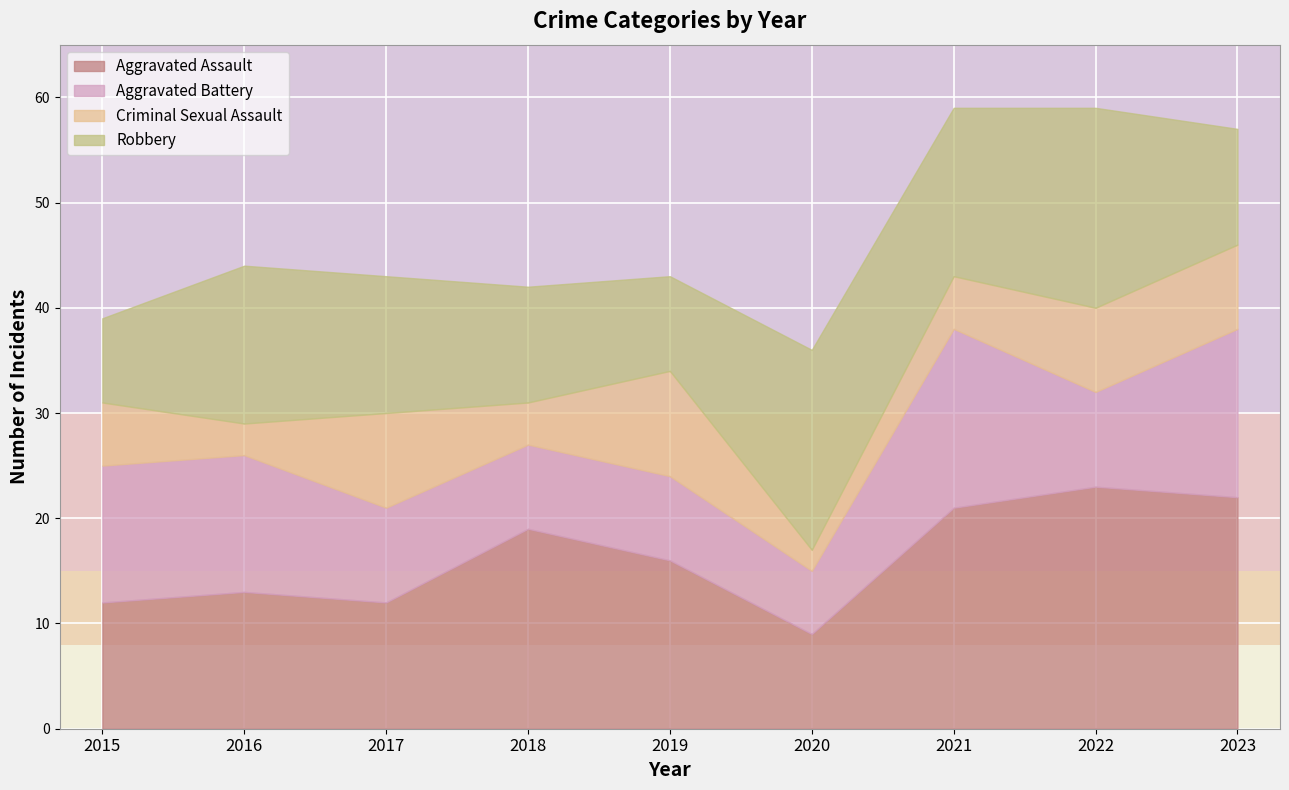

In Robbery, how many points are lower than both neighbors (excluding endpoints)?

2